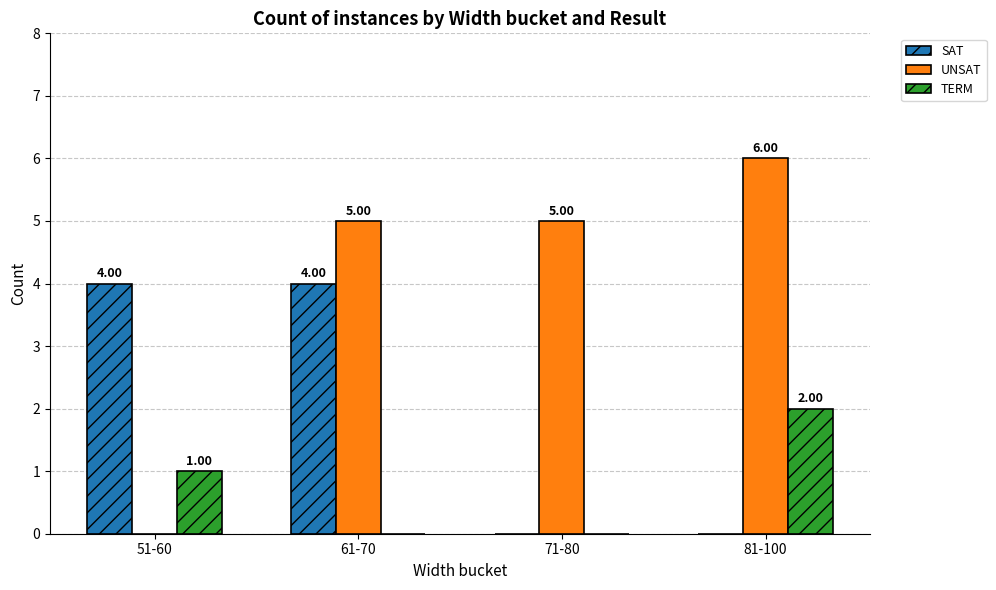

What is the sum of the UNSAT values at 61-70 and 81-100?

11